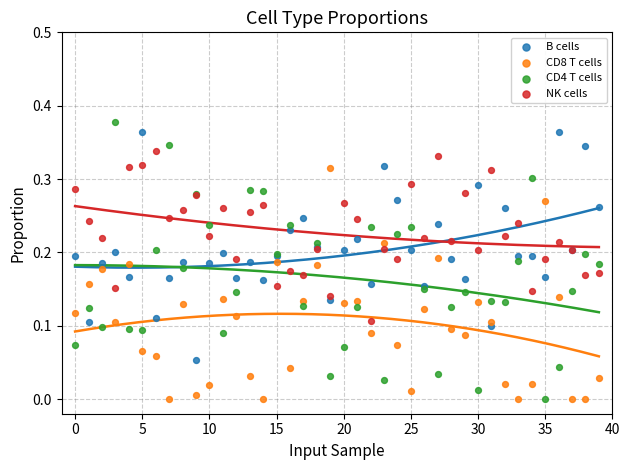

Which series has the largest Y range (max minus min)?

CD4 T cells